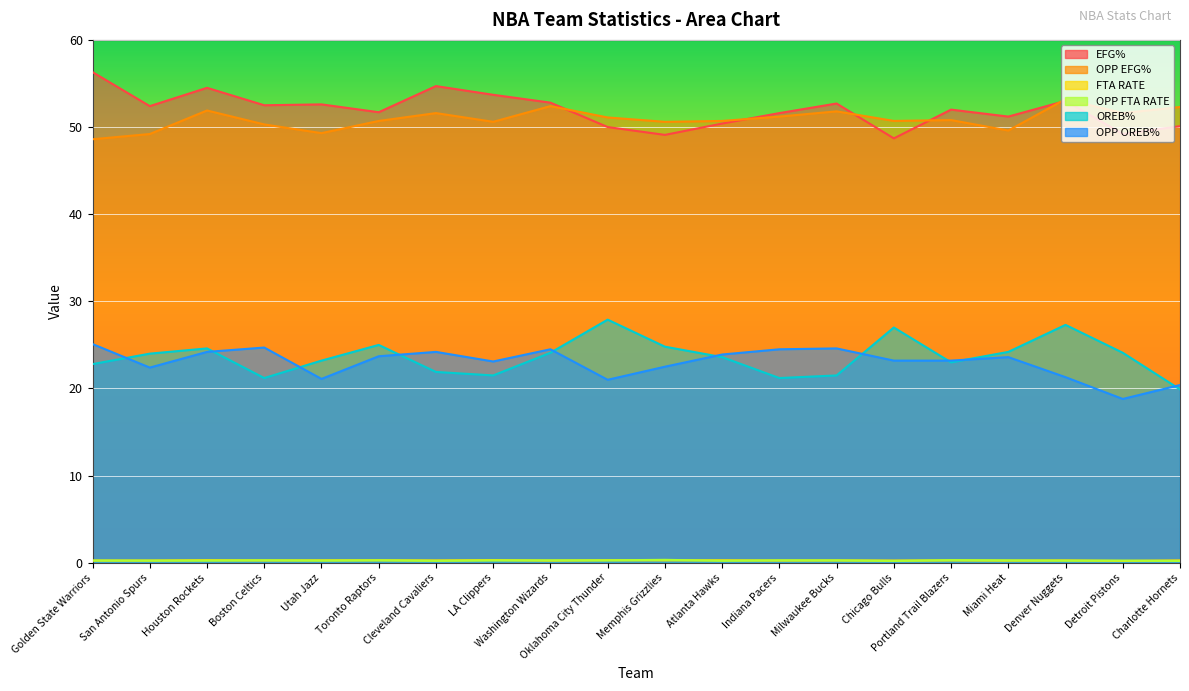

How many lines are shown in the chart?

6